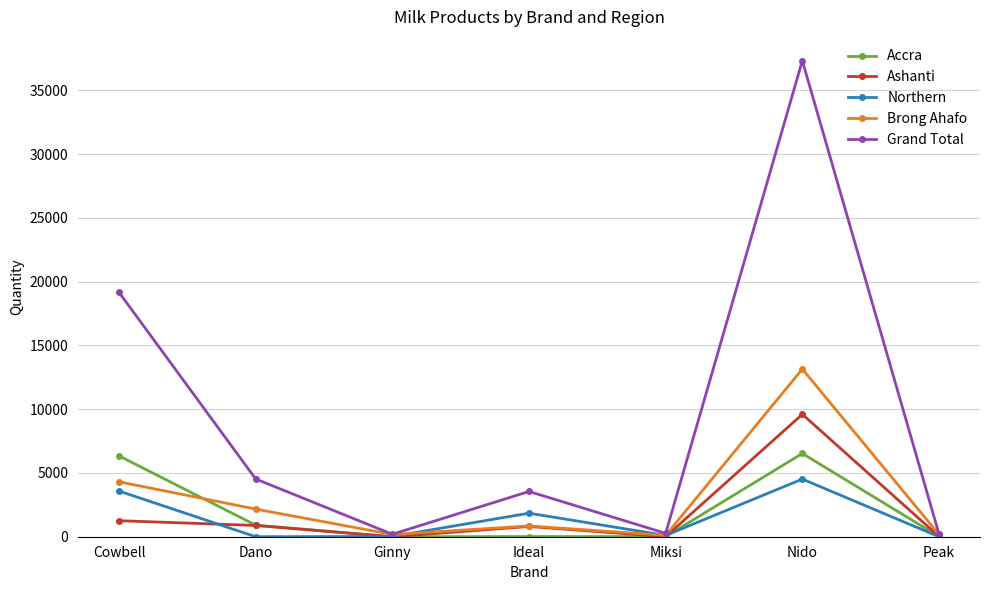

In Northern, how many points are lower than both neighbors (excluding endpoints)?

2